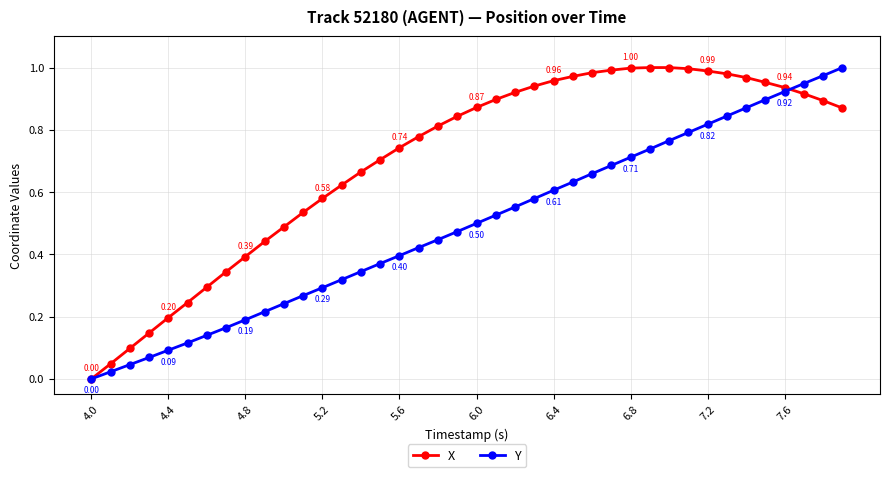

Which series has the largest total across all categories?

X